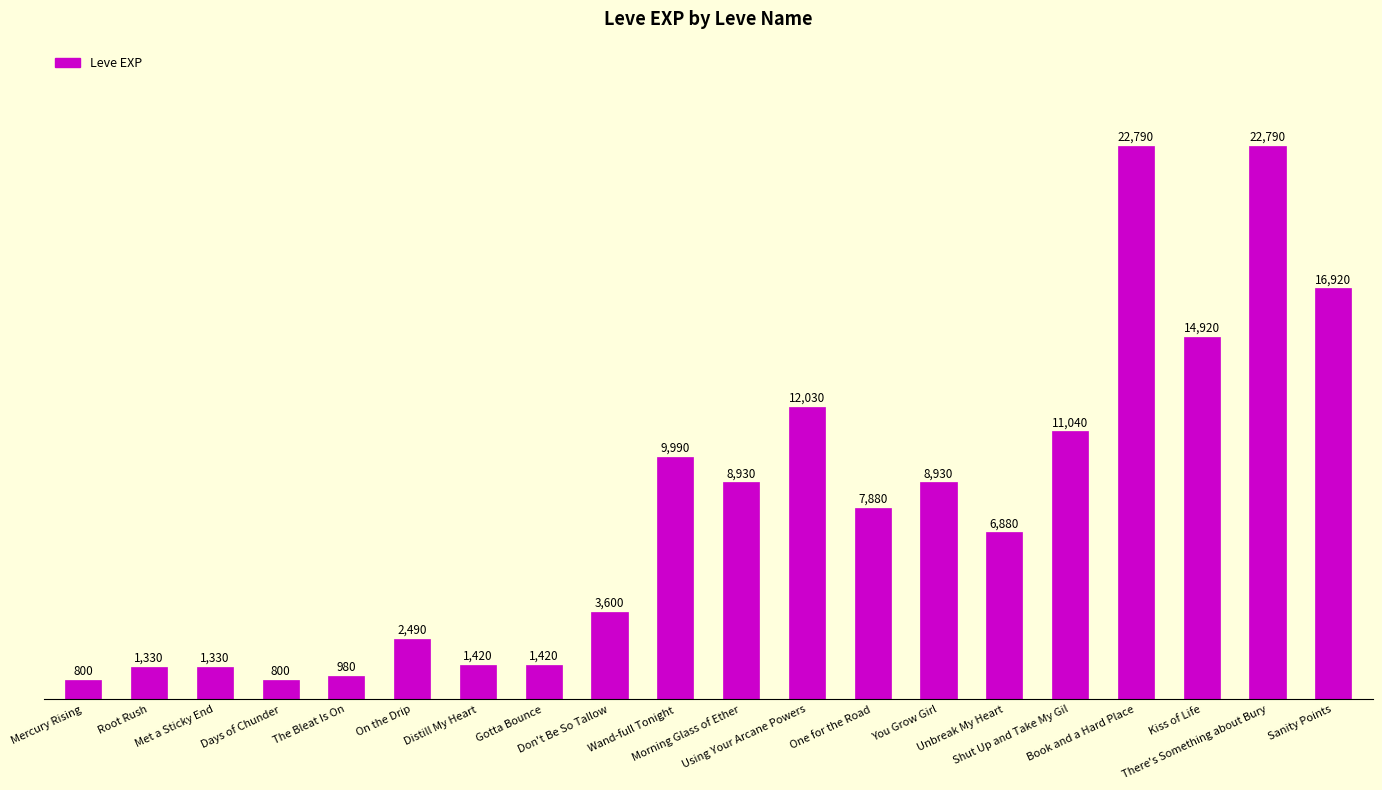

Reading right to left, transcribe all the data shown in this chart.

Sanity Points=16920	There's Something about Bury=22790	Kiss of Life=14920	Book and a Hard Place=22790	Shut Up and Take My Gil=11040	Unbreak My Heart=6880	You Grow Girl=8930	One for the Road=7880	Using Your Arcane Powers=12030	Morning Glass of Ether=8930	Wand-full Tonight=9990	Don't Be So Tallow=3600	Gotta Bounce=1420	Distill My Heart=1420	On the Drip=2490	The Bleat Is On=980	Days of Chunder=800	Met a Sticky End=1330	Root Rush=1330	Mercury Rising=800